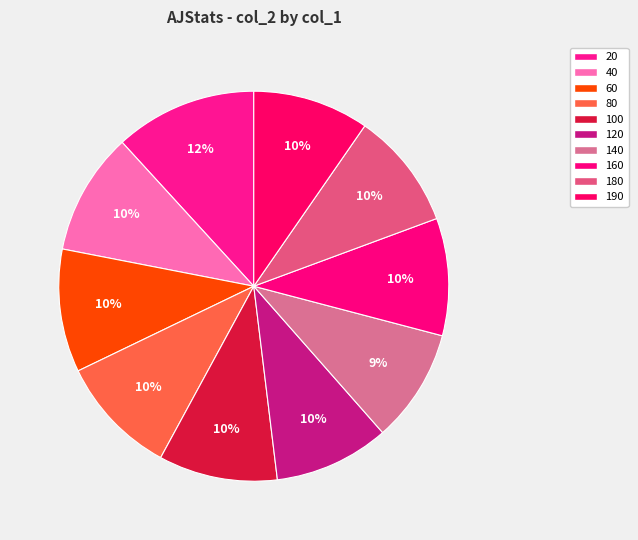

What is the ratio of the value at 40 to the value at 100?

1.0